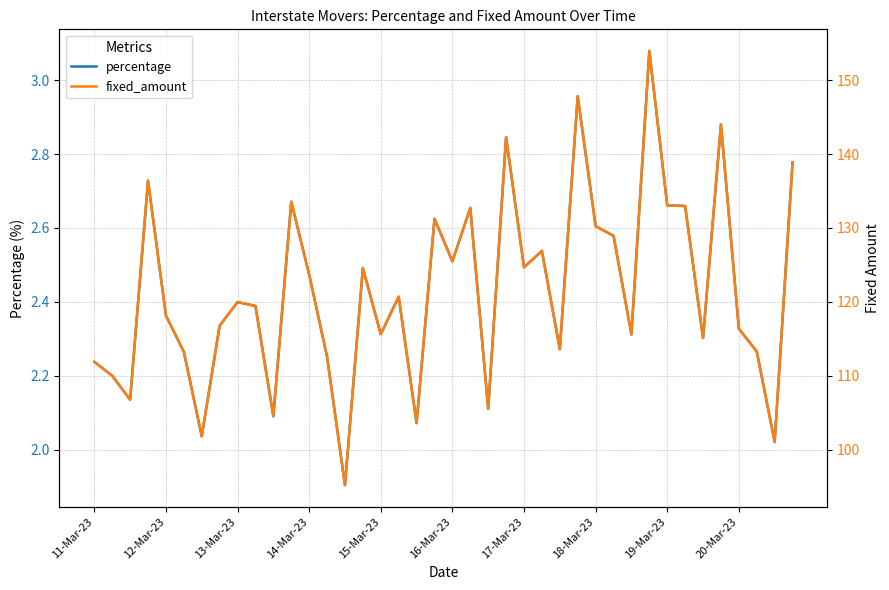

Where does the percentage series first go above 2?

11-Mar-23